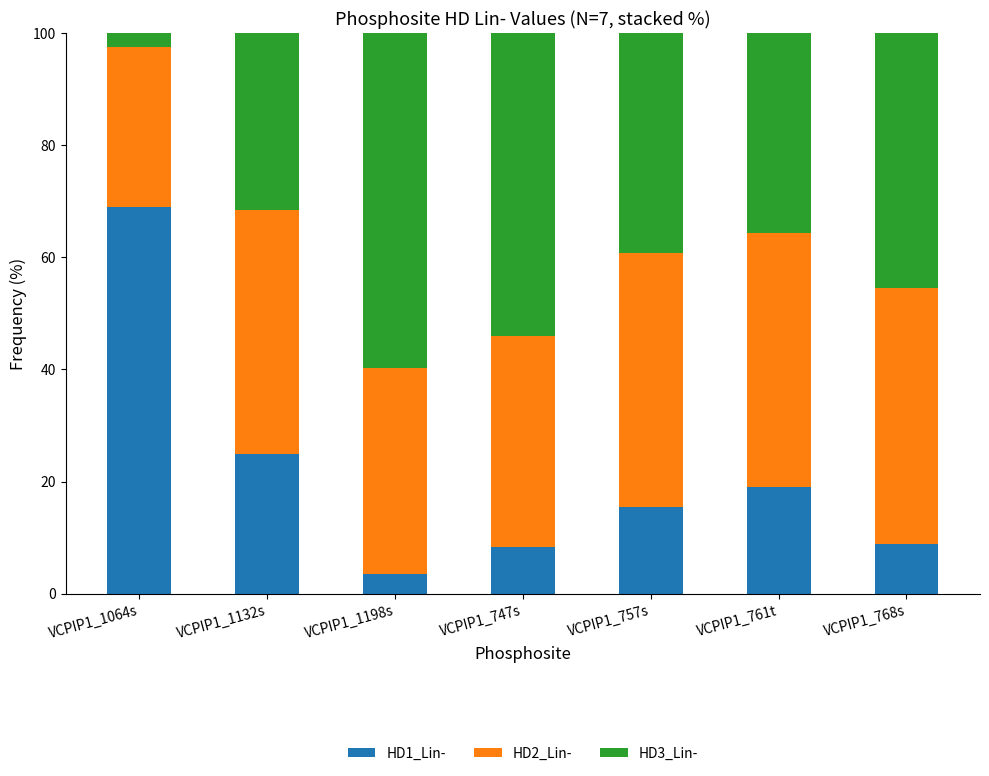

Reading left to right, list the values for the HD1_Lin- series.

69.0	24.9	3.5	8.4	15.5	19.0	8.9